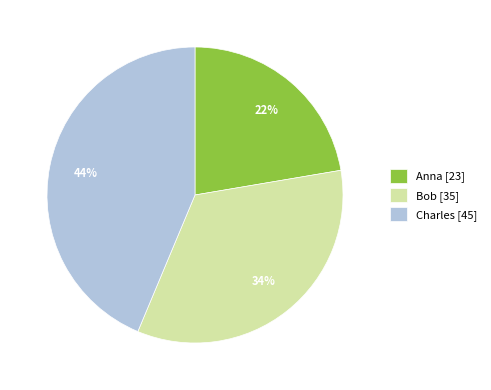

Do Charles and Anna together represent more than half of the pie?

Yes